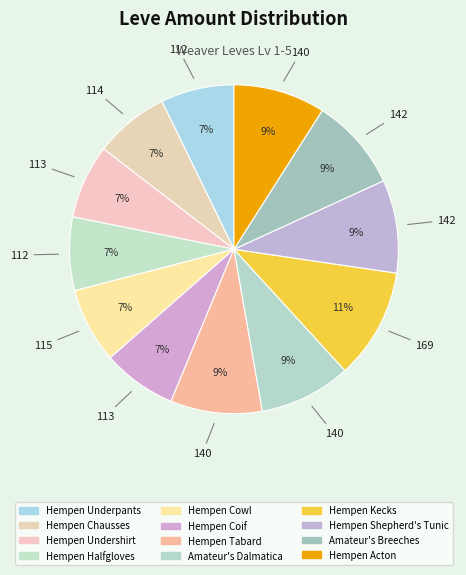

To the nearest percent, what percentage of the pie is Amateur's Breeches?

9%